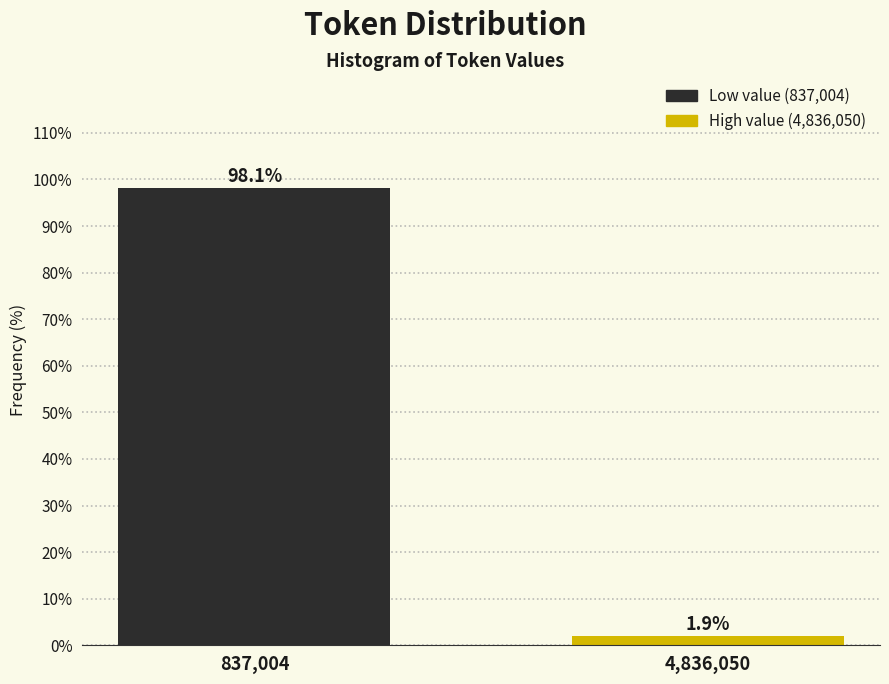

Reading right to left, what are all the values shown in this chart?

1.9	98.1